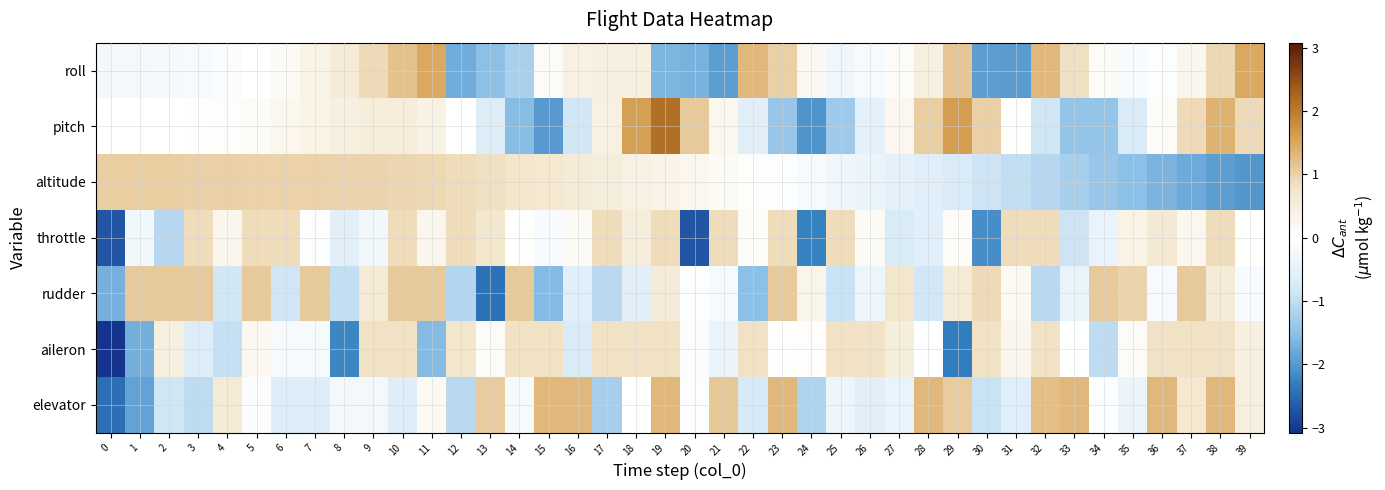

At which category is the sum across all series the highest?

10